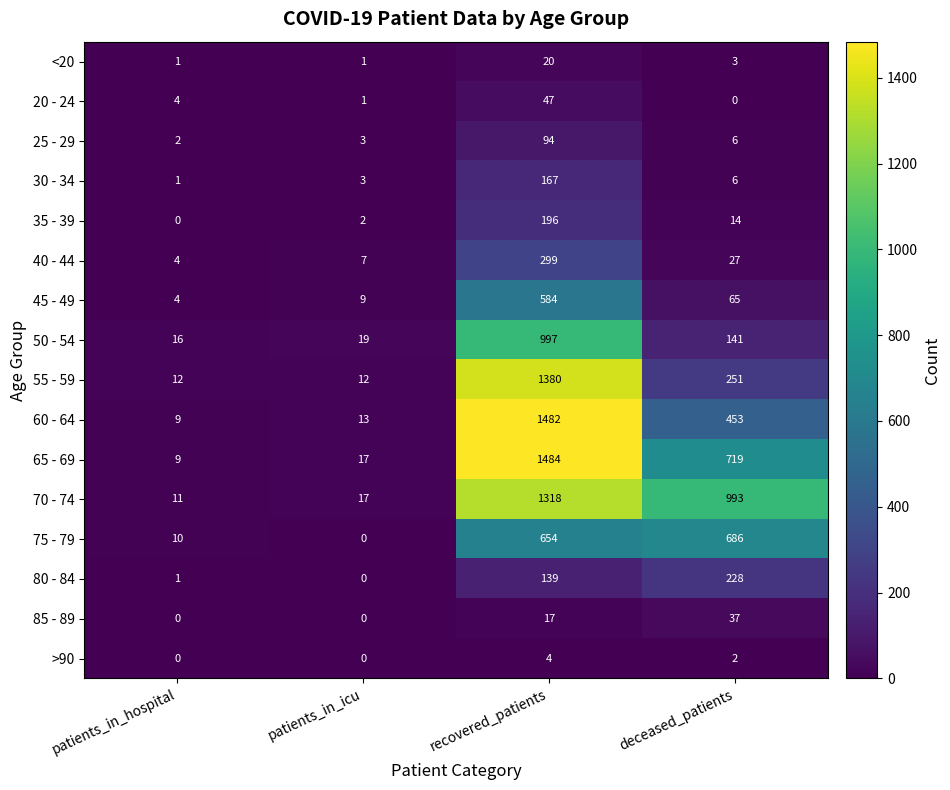

The 85 - 89 series shows 37 at deceased_patients. True or false?

True